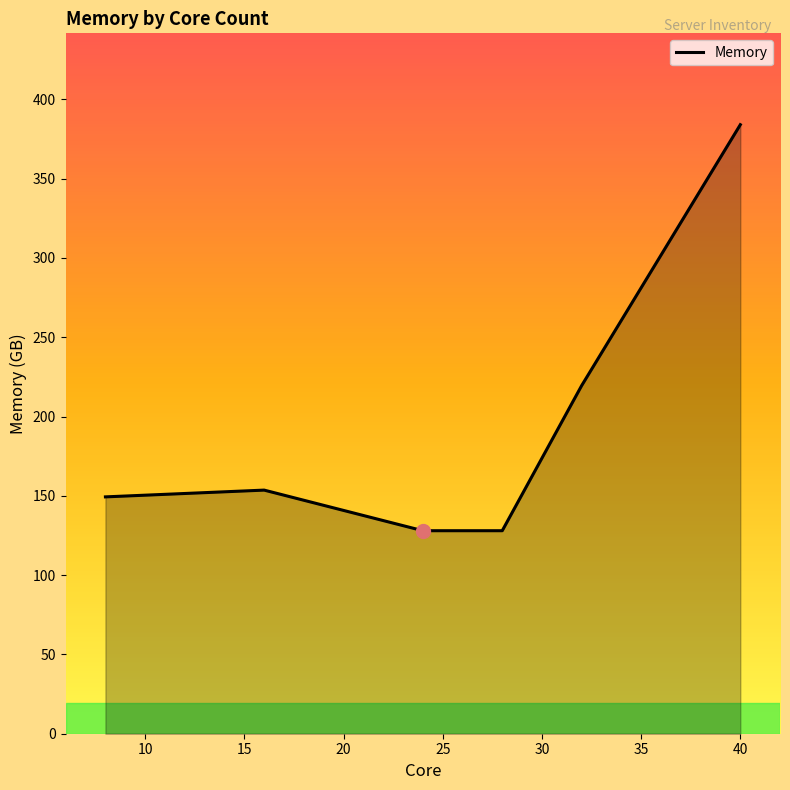

What is the minimum value shown in the chart?

128.0